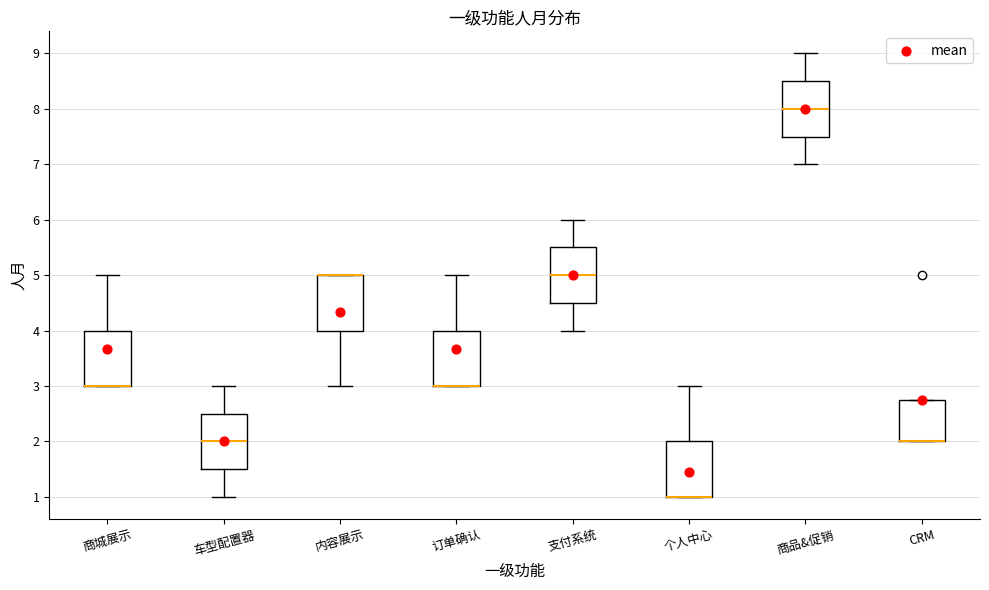

Reading left to right, read every box against the y-axis: the position of its median line, the range the box covers, and the ends of its whiskers. The values are not printed on the chart, so give them approximately, as read against the axis.

商城展示: median 3.0 (drawn on the box's lower edge), box 3.0 to 4.0, whiskers 3.0 to 5.0
车型配置器: median 2.0, box 1.5 to 2.5, whiskers 1.0 to 3.0
内容展示: median 5.0 (drawn on the box's upper edge), box 4.0 to 5.0, whiskers 3.0 to 5.0
订单确认: median 3.0 (drawn on the box's lower edge), box 3.0 to 4.0, whiskers 3.0 to 5.0
支付系统: median 5.0, box 4.5 to 5.5, whiskers 4.0 to 6.0
个人中心: median 1.0 (drawn on the box's lower edge), box 1.0 to 2.0, whiskers 1.0 to 3.0
商品&促销: median 8.0, box 7.5 to 8.5, whiskers 7.0 to 9.0
CRM: median 2.0 (drawn on the box's lower edge), box 2.0 to 2.8, whiskers 2.0 to 2.8